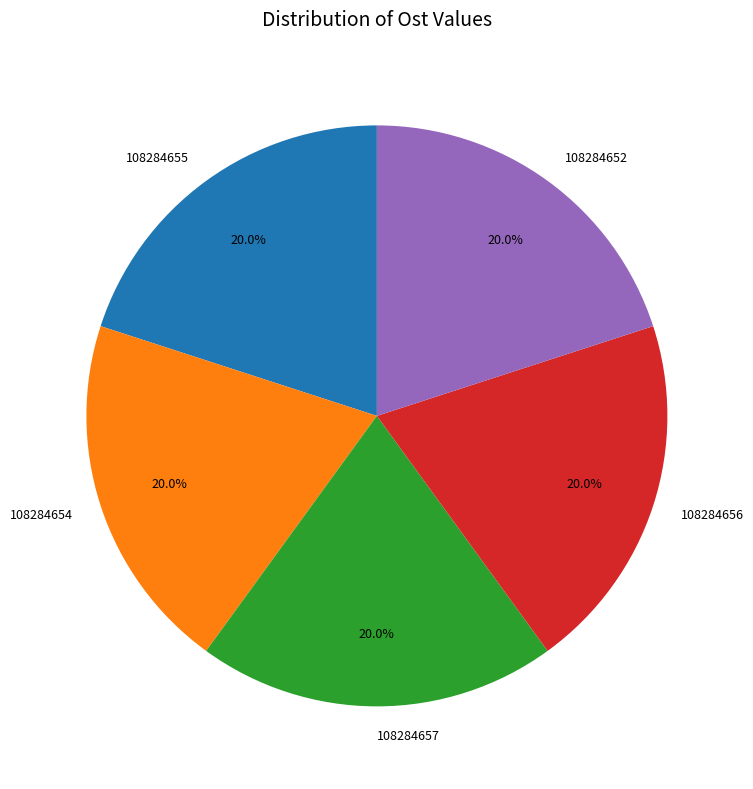

Is there a majority slice in this chart?

No